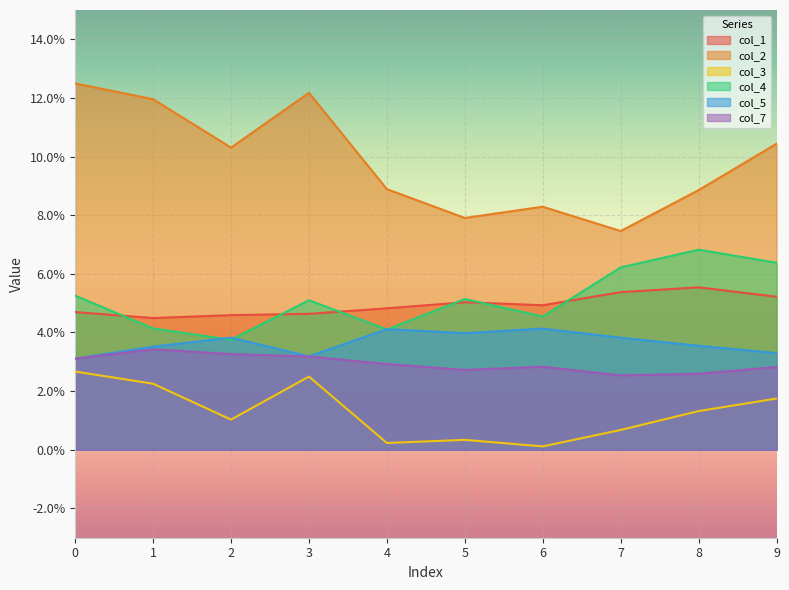

What is the sum of the col_4 values at 0 and 3?

0.1